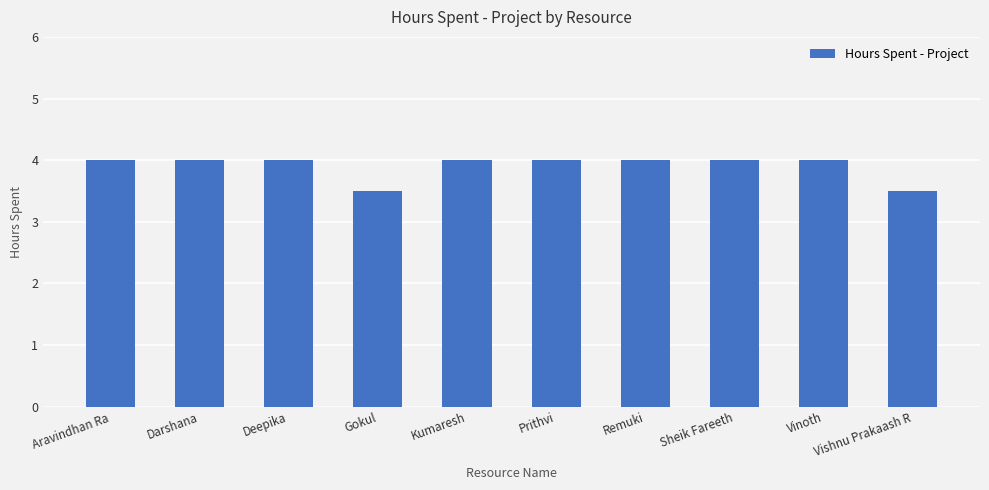

What is the ratio of the value at Vinoth to the value at Deepika?

1.0